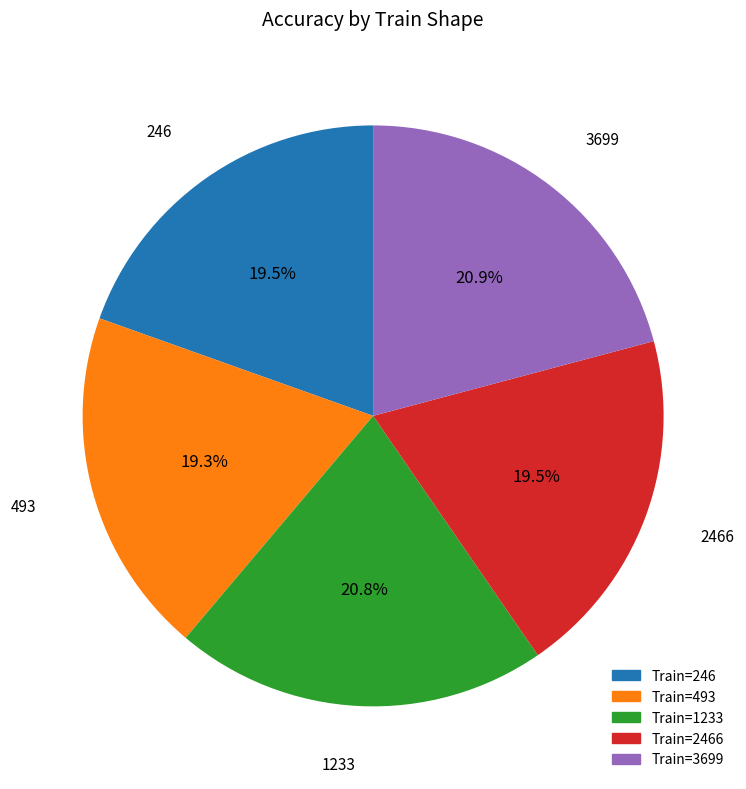

Is there any slice that represents more than half of the pie?

No